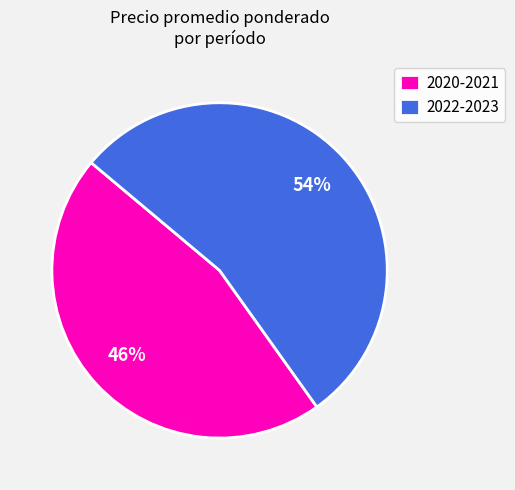

Approximately how many times larger is the value at 2020-2021 compared to 2022-2023?

0.9